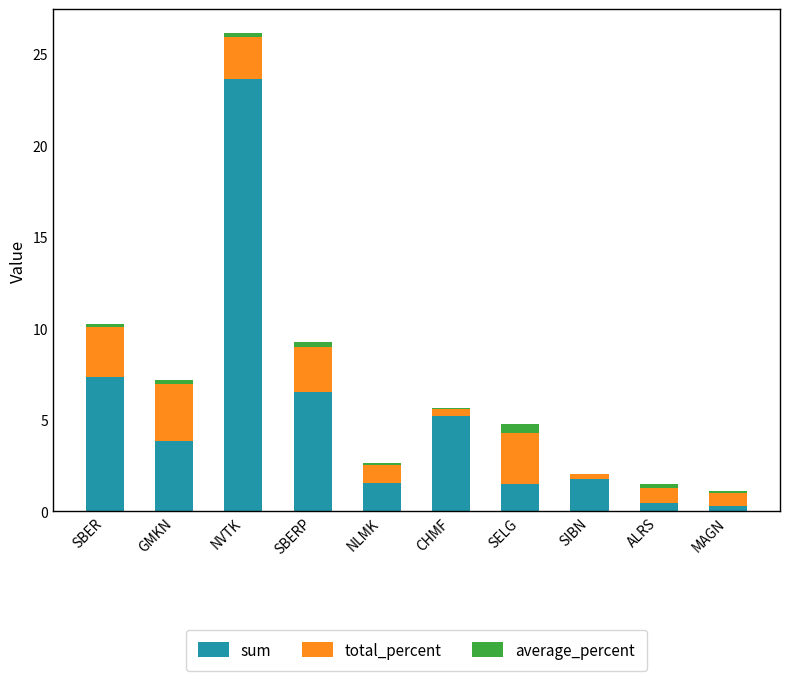

At which category is the sum across all series the highest?

NVTK